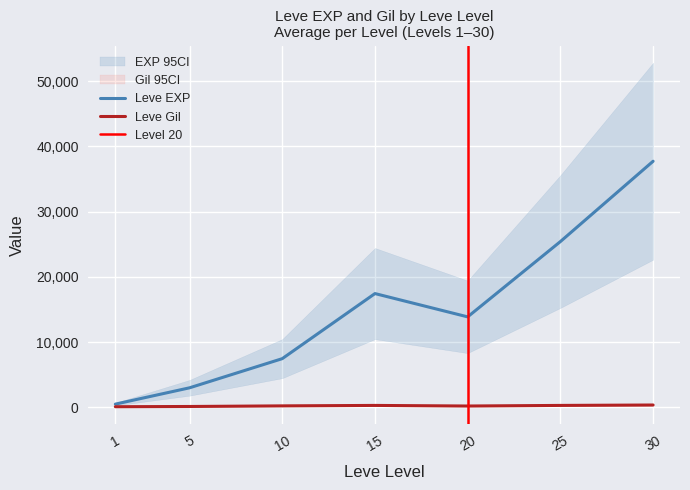

Rank the series at 20 from highest to lowest value.

Leve EXP, Leve Gil